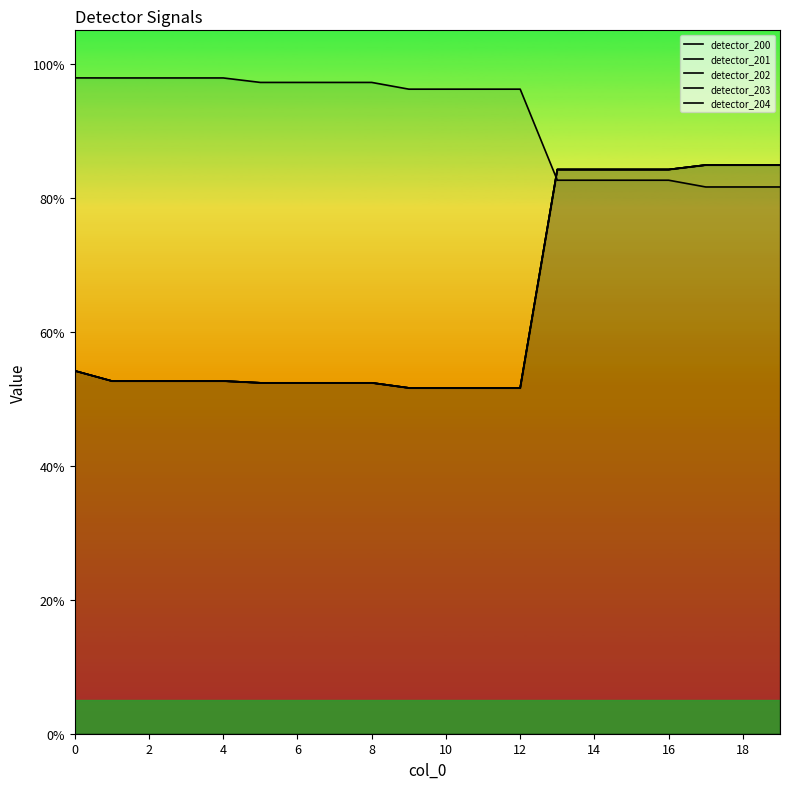

What is the difference between the second highest and second lowest values in the detector_204 series?

0.3